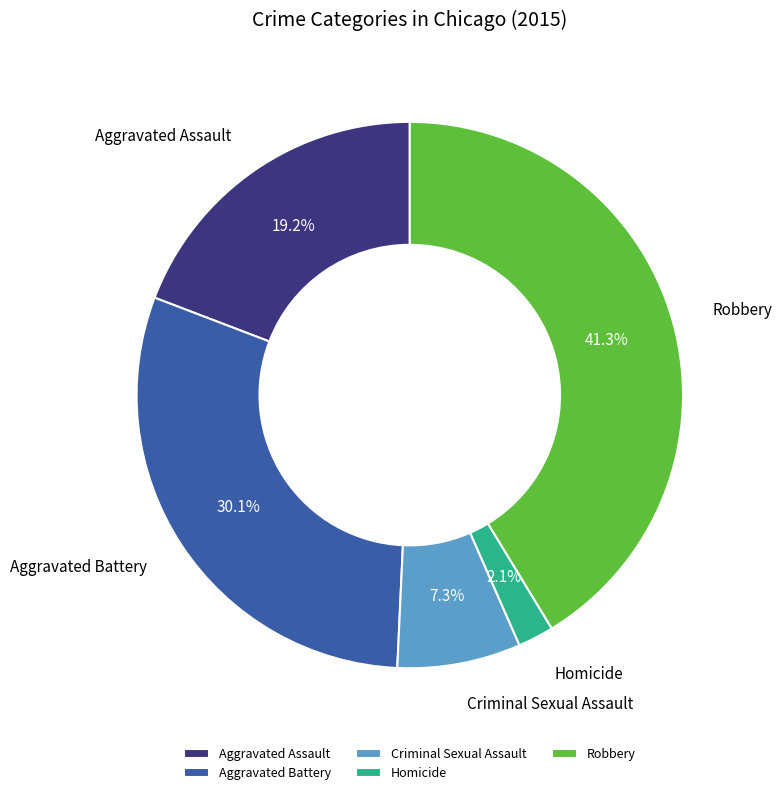

To the nearest percent, what is the average slice percentage?

20%